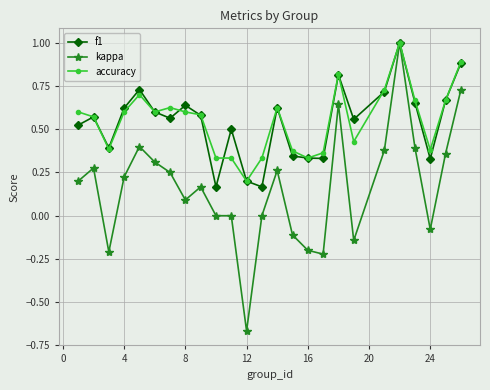

True or false: f1 has more than 1 interior local peaks.

True